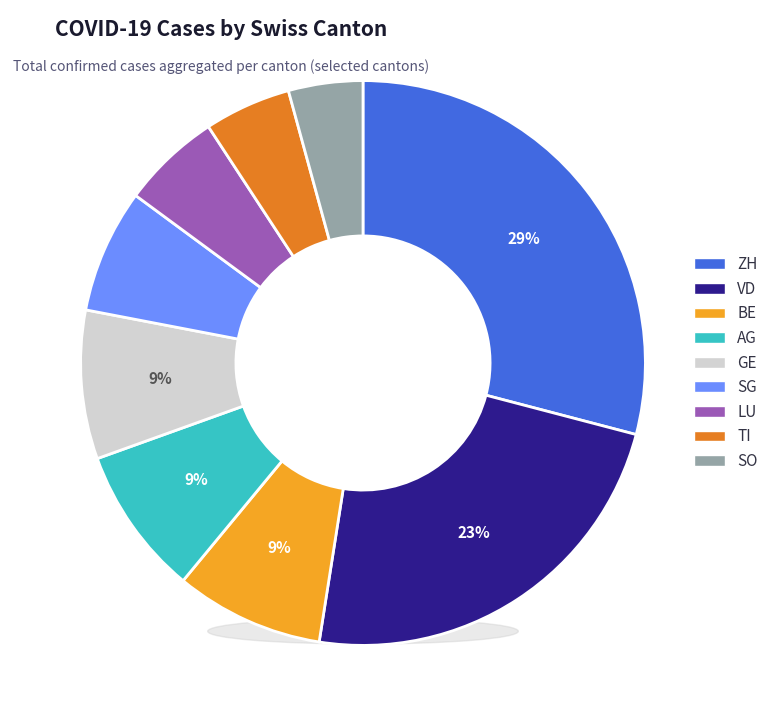

How many segments does this pie chart have?

9